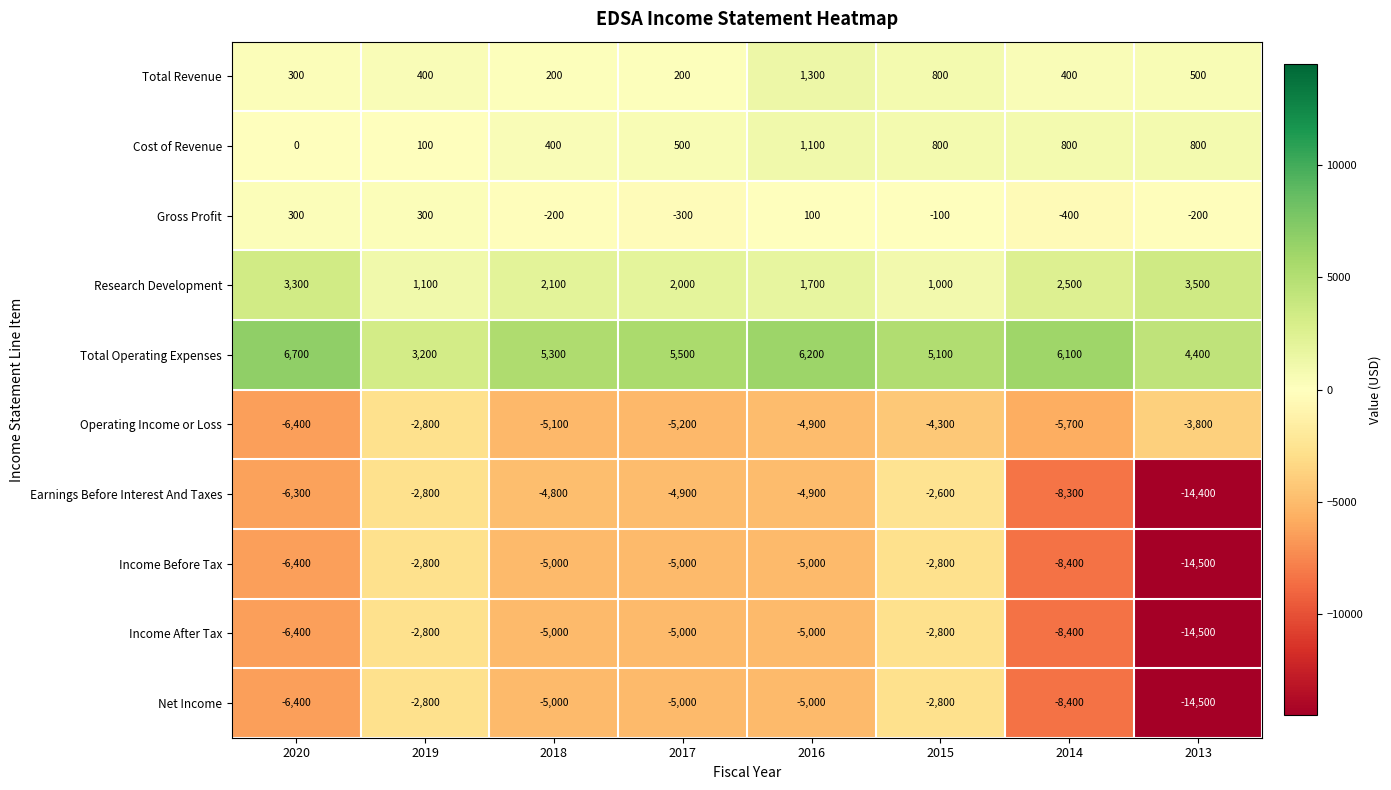

What is the difference between the Gross Profit values at 2013 and 2017?

100